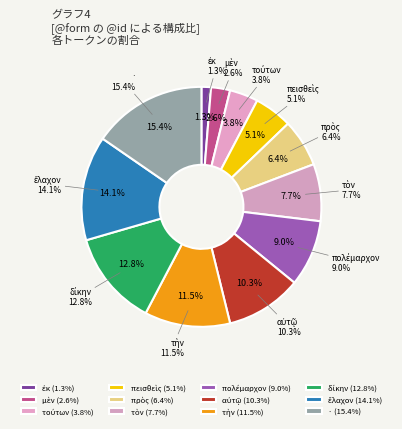

Approximately how many times larger is the value at αὐτῷ compared to ἐκ?

8.0